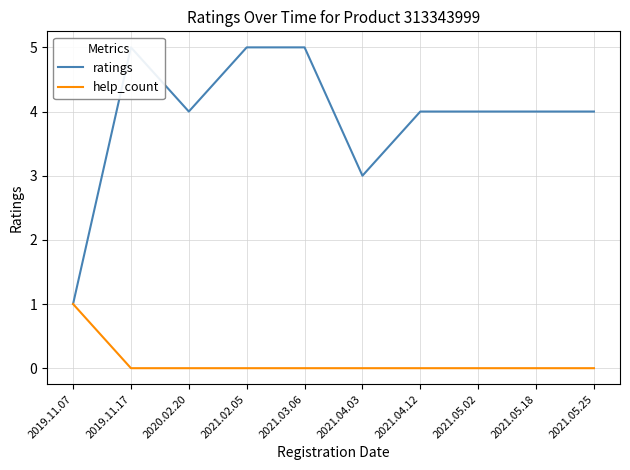

The value of ratings at 2019.11.07 is 1. True or false?

True